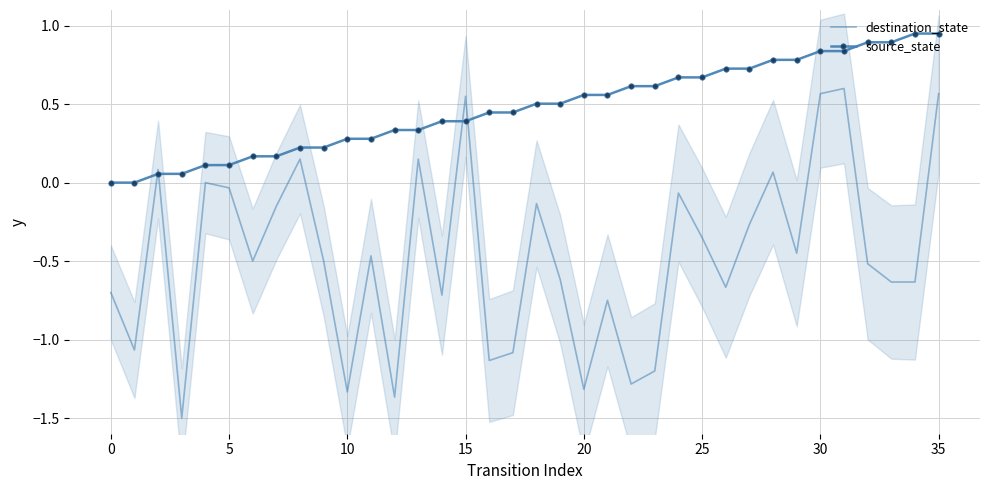

True or false: source_state has a value of 0.9 at 25.

False